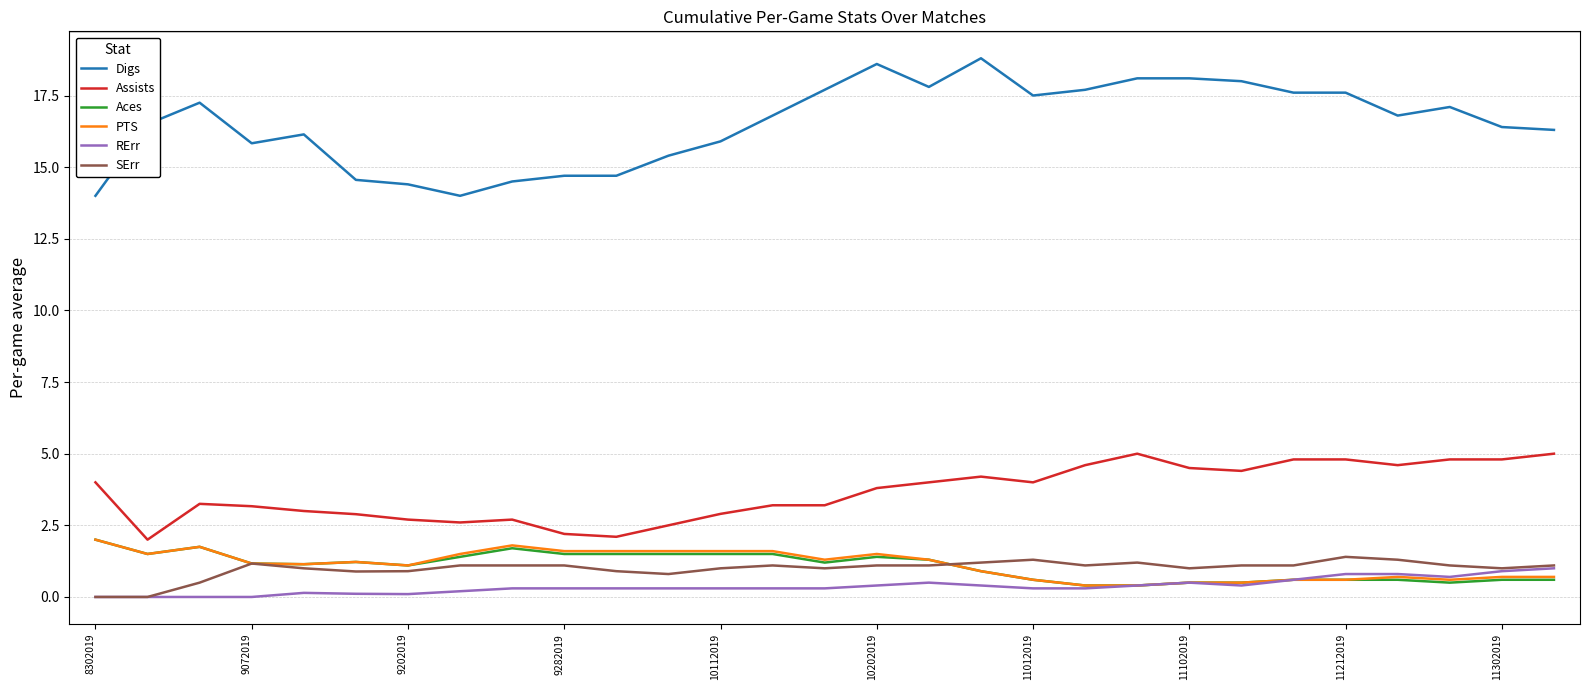

What is the lowest value of the Assists series?

2.0